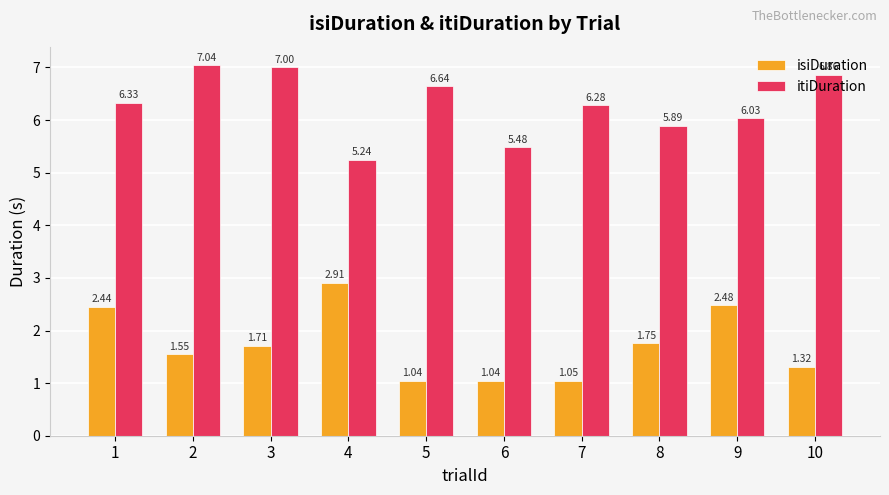

How many data points in itiDuration are less than 6?

3